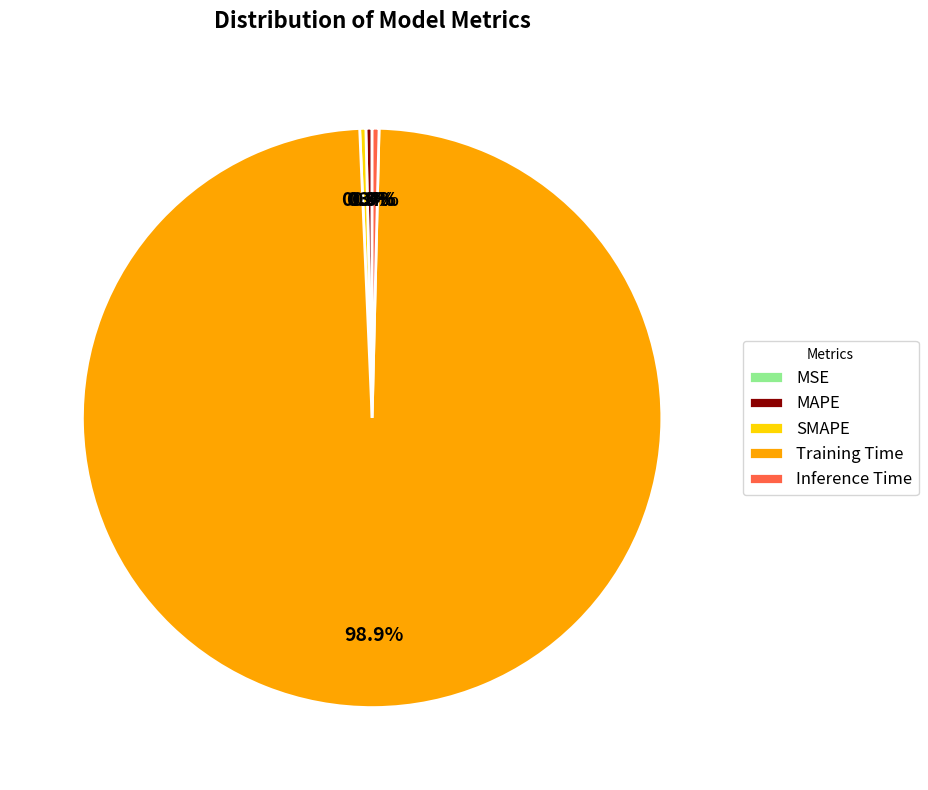

Which slice is the largest?

Training Time